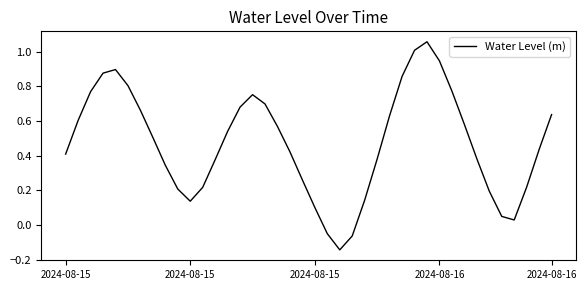

What is the difference between the maximum and minimum values?

1.2